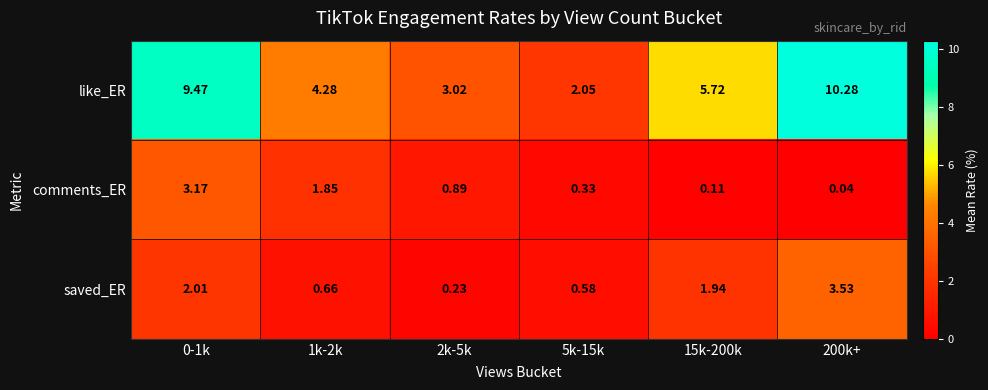

Rank the series by their maximum value, from highest to lowest.

like_ER, saved_ER, comments_ER